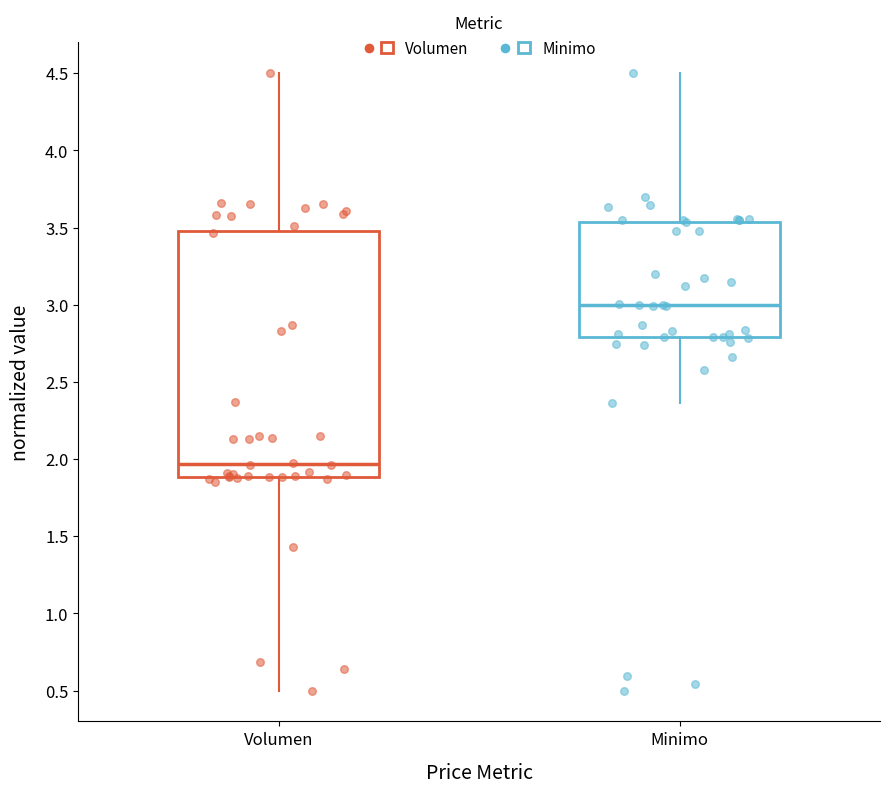

Comparing the boxes themselves (not the whiskers), which one is the tallest?

Volumen